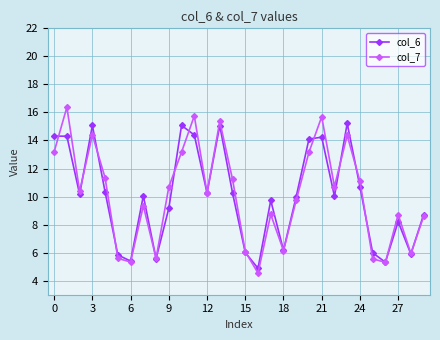

What is the lowest value of the col_7 series?

4.5